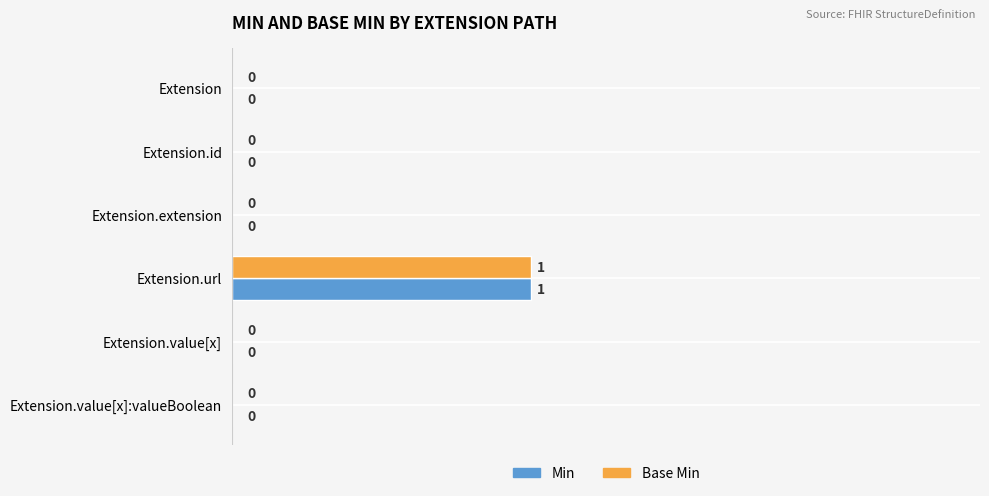

How many Min values are between 0 and 1?

6